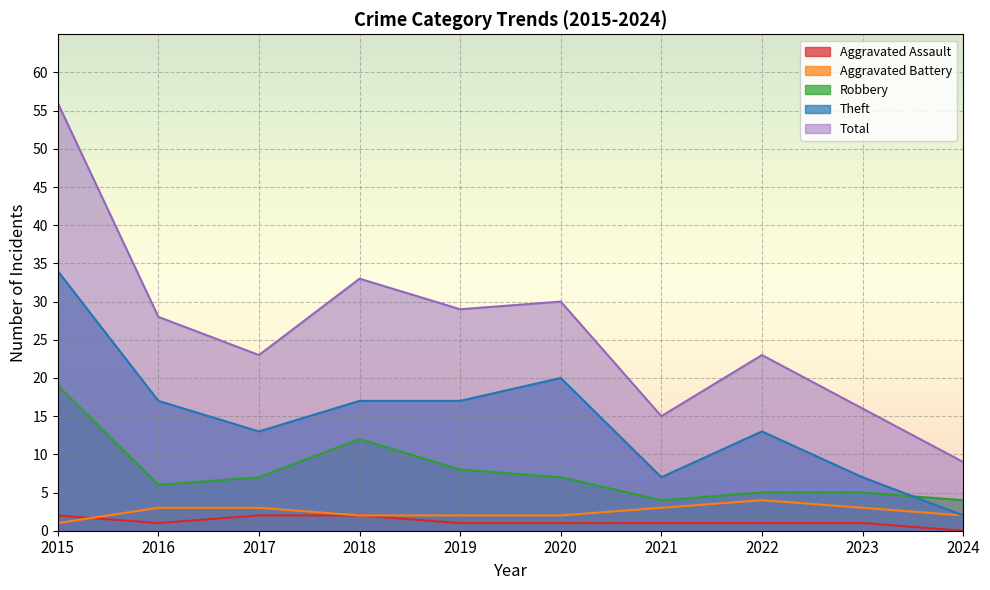

What is the maximum value for Aggravated Battery?

4